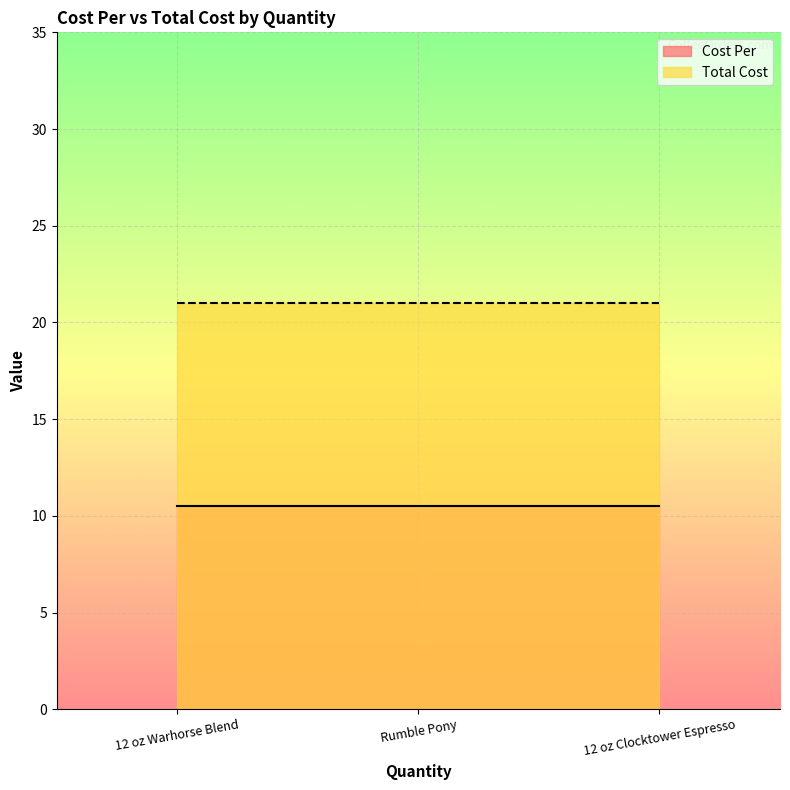

Rank the categories by Cost Per value from lowest to highest.

12 oz Warhorse Blend, Rumble Pony, 12 oz Clocktower Espresso